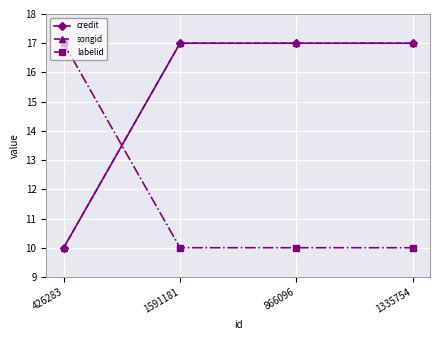

Is this an area chart (filled region under the line)?

No